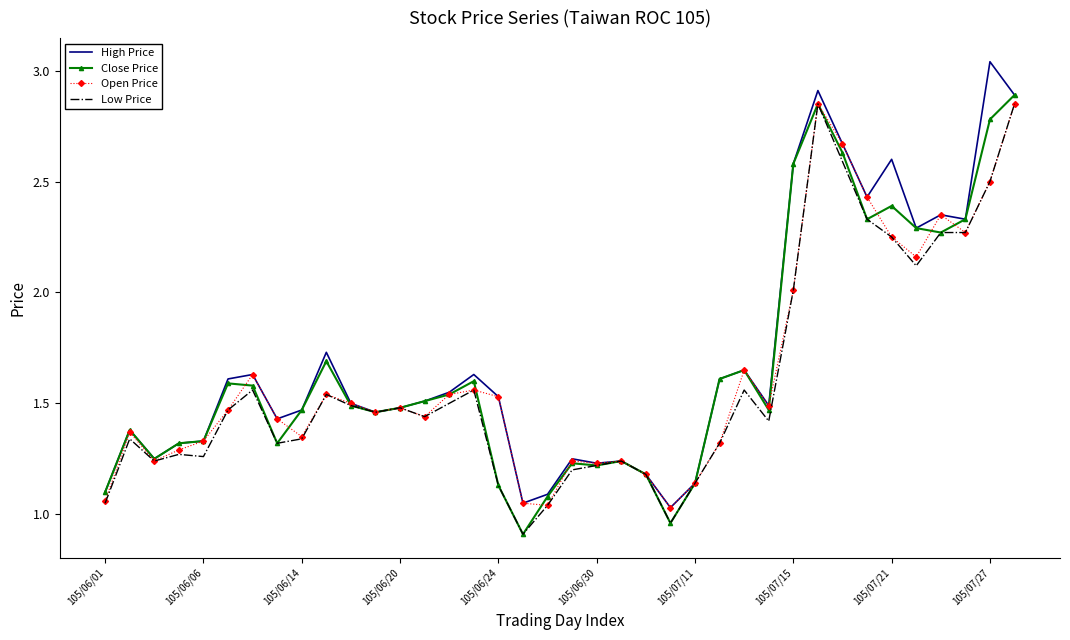

True or false: Low Price has more than 1 points higher than both neighbors.

True